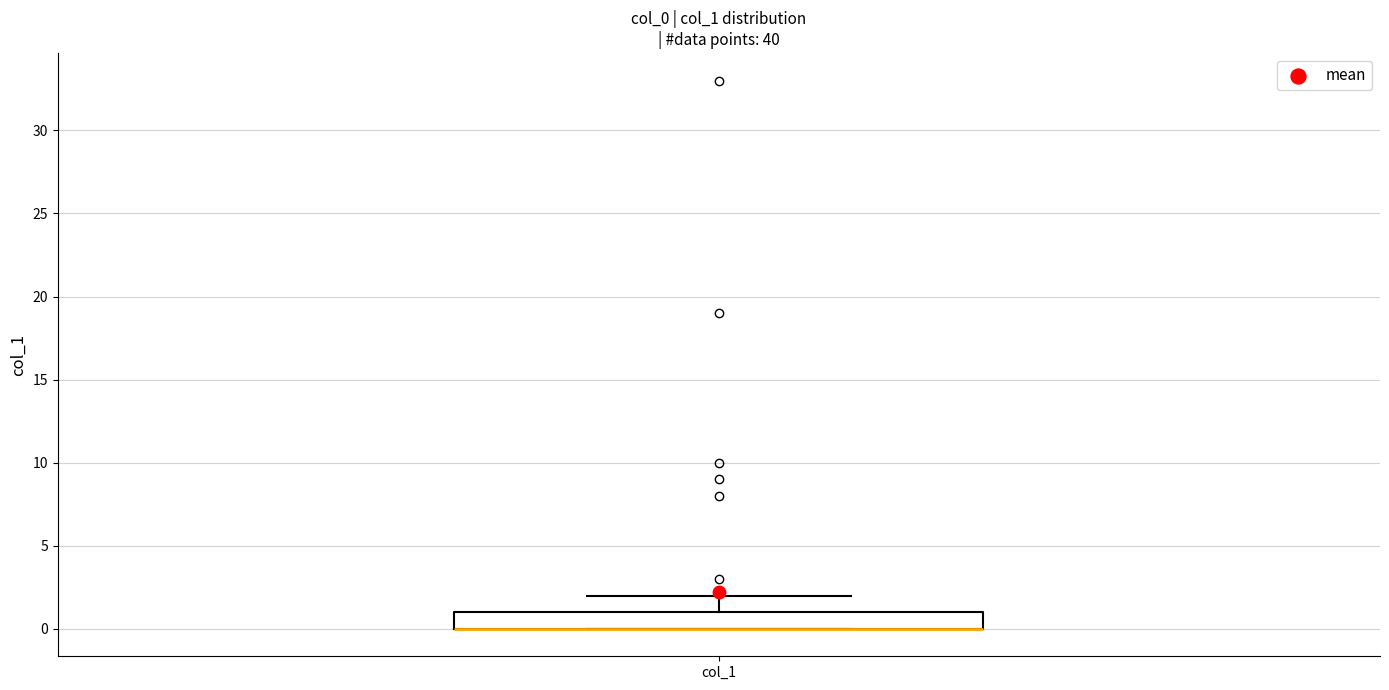

Transcribe this box plot: give where the median line is, the range the box spans, and where the two whiskers end, as read against the y-axis. The values are not printed on the chart, so give them approximately, as read against the axis.

median 0 (drawn on the box's lower edge), box 0 to 1, whiskers 0 to 2